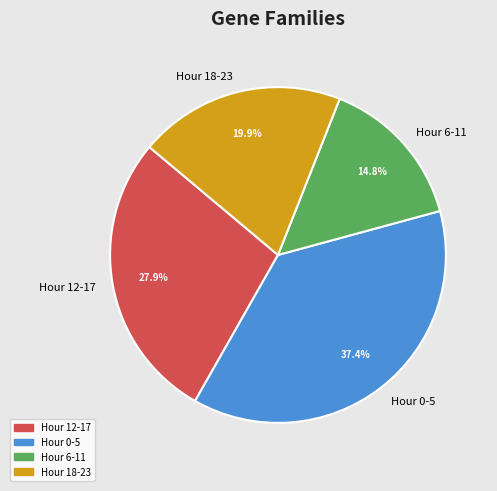

Rank the categories by value from highest to lowest.

Hour 0-5, Hour 12-17, Hour 18-23, Hour 6-11